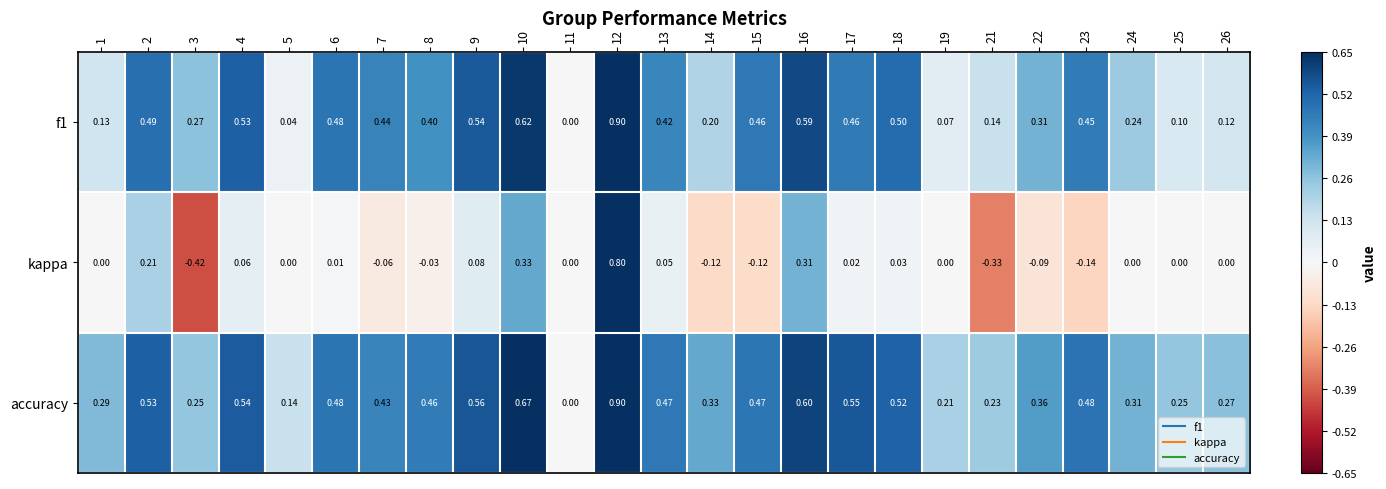

Count the number of categories in the chart.

25